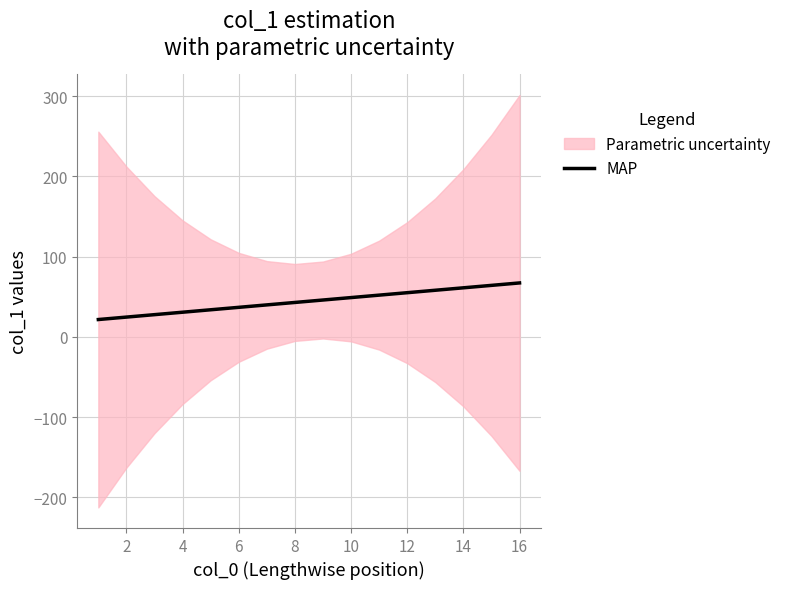

What is the highest value of the MAP series?

67.3